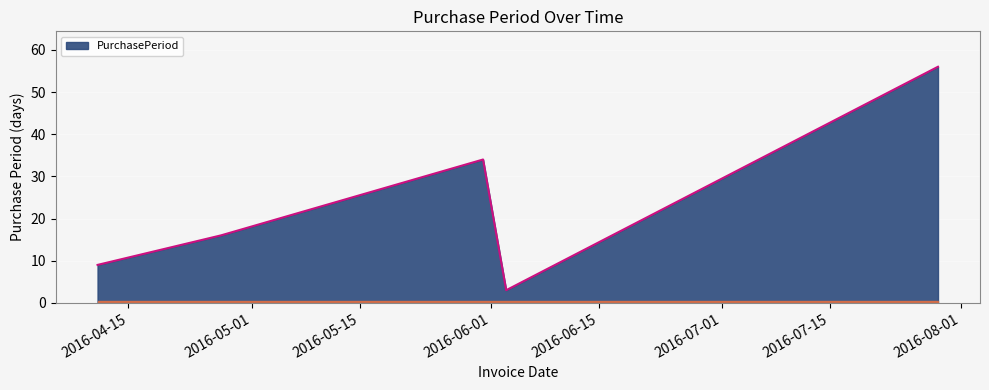

What is the difference between the maximum and second lowest values?

47